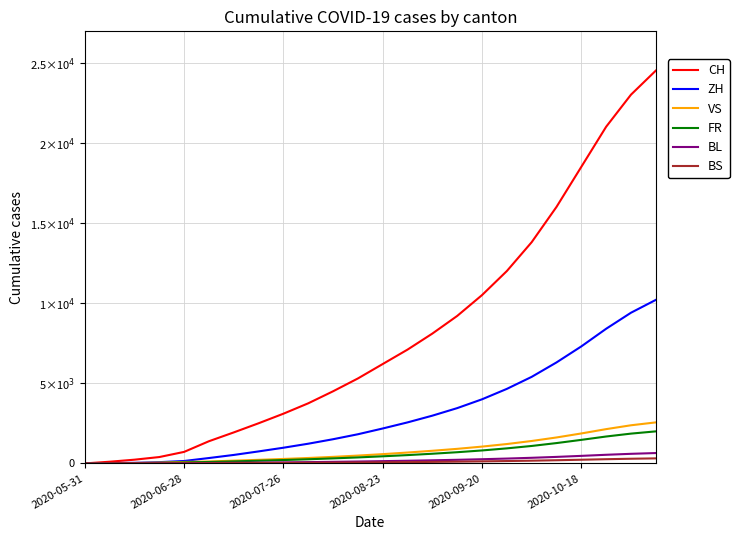

Does the chart display data point markers on the line(s)?

No